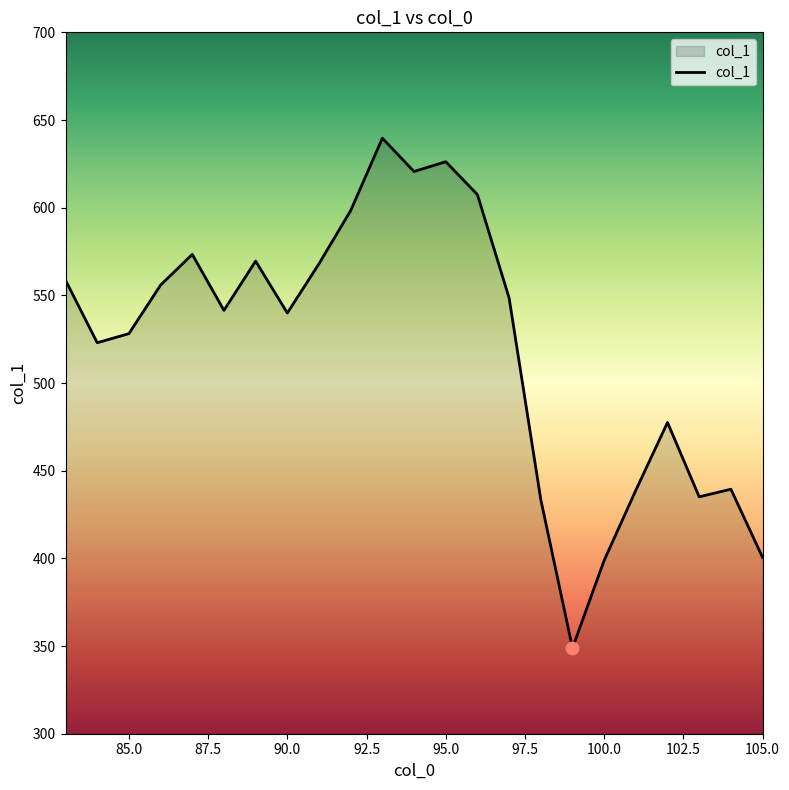

What is the difference between the maximum and minimum values?

290.7